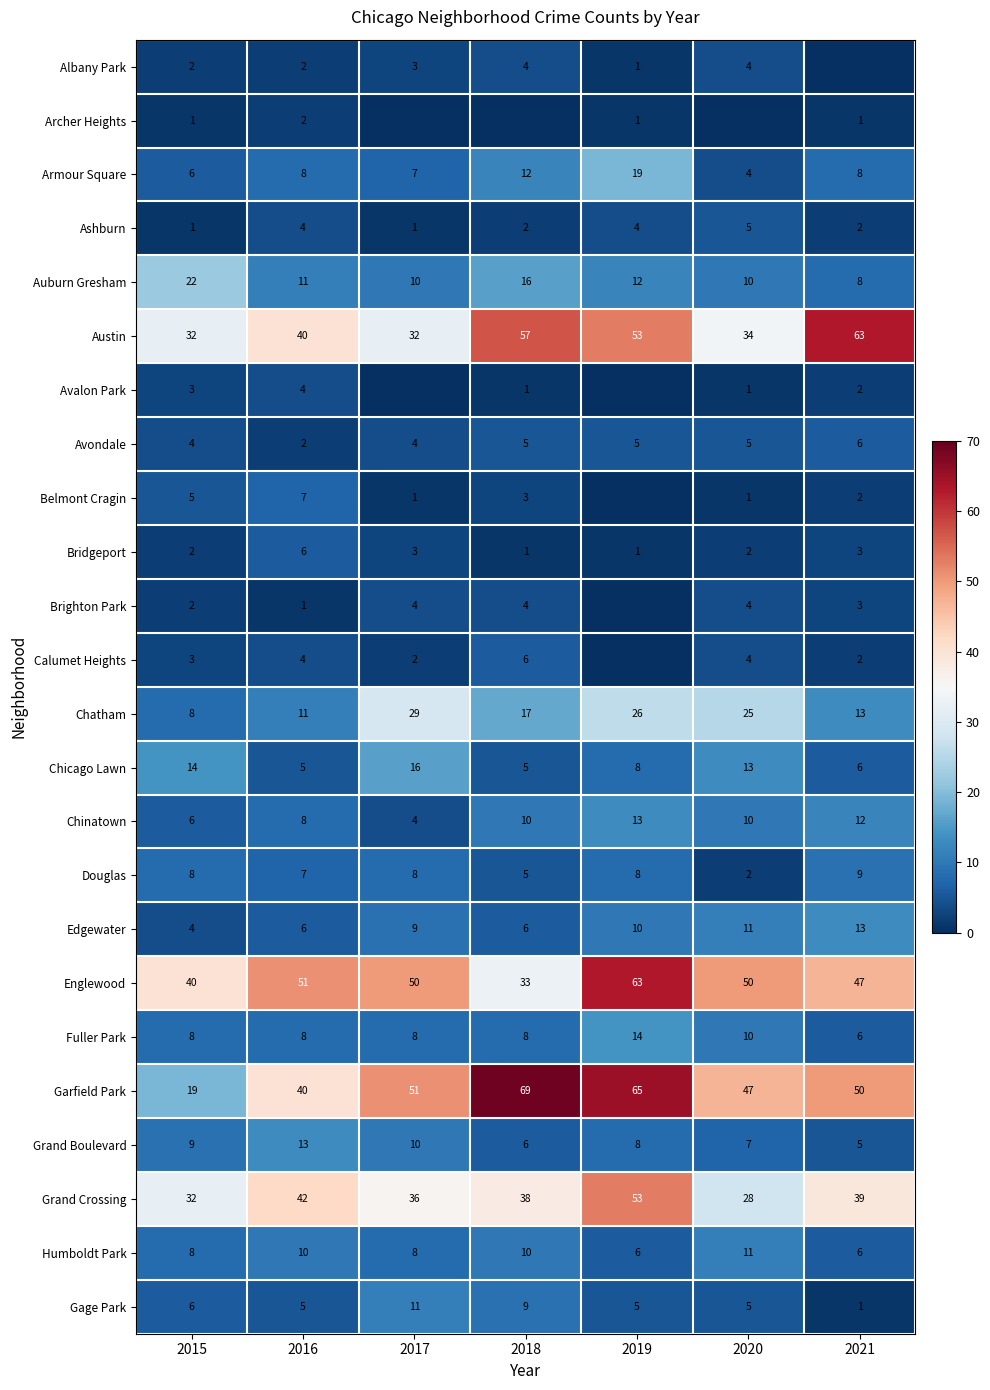

Which category has the highest value in the Gage Park series?

2017